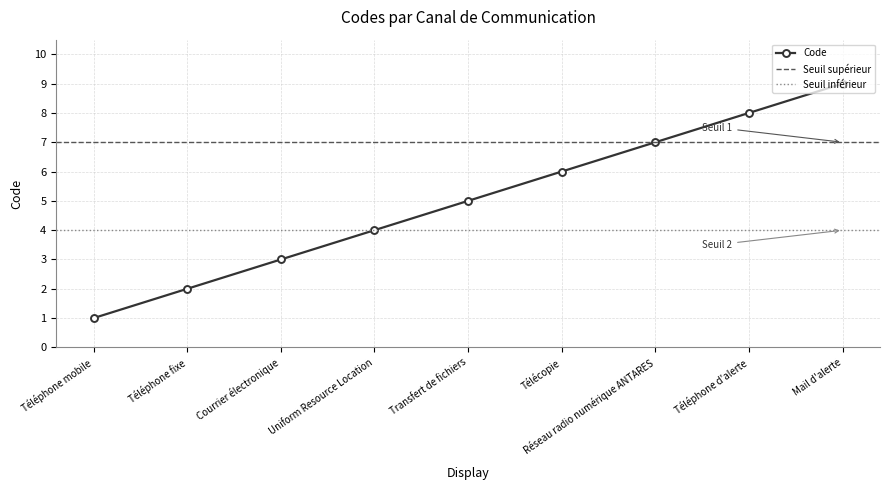

Is it true that the value at Téléphone fixe is 2?

True